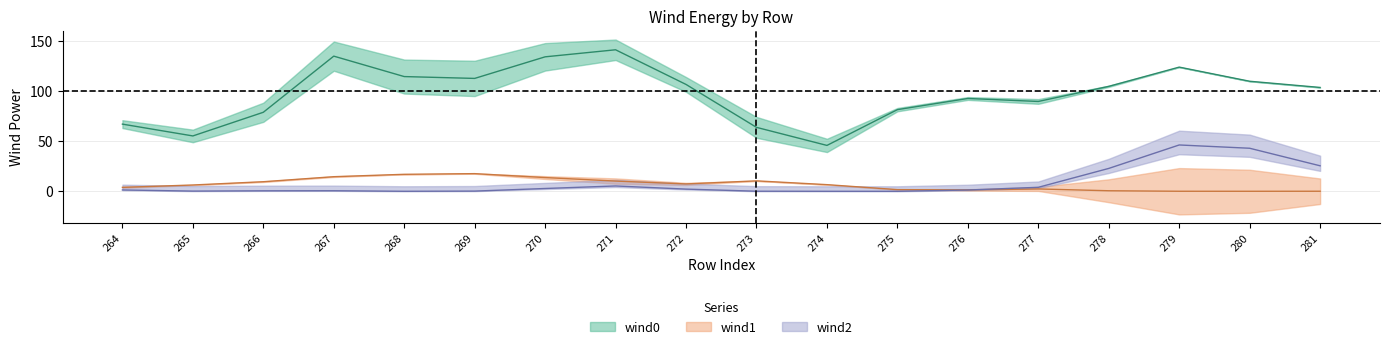

The value of wind1 at 279 is 0.0. True or false?

False